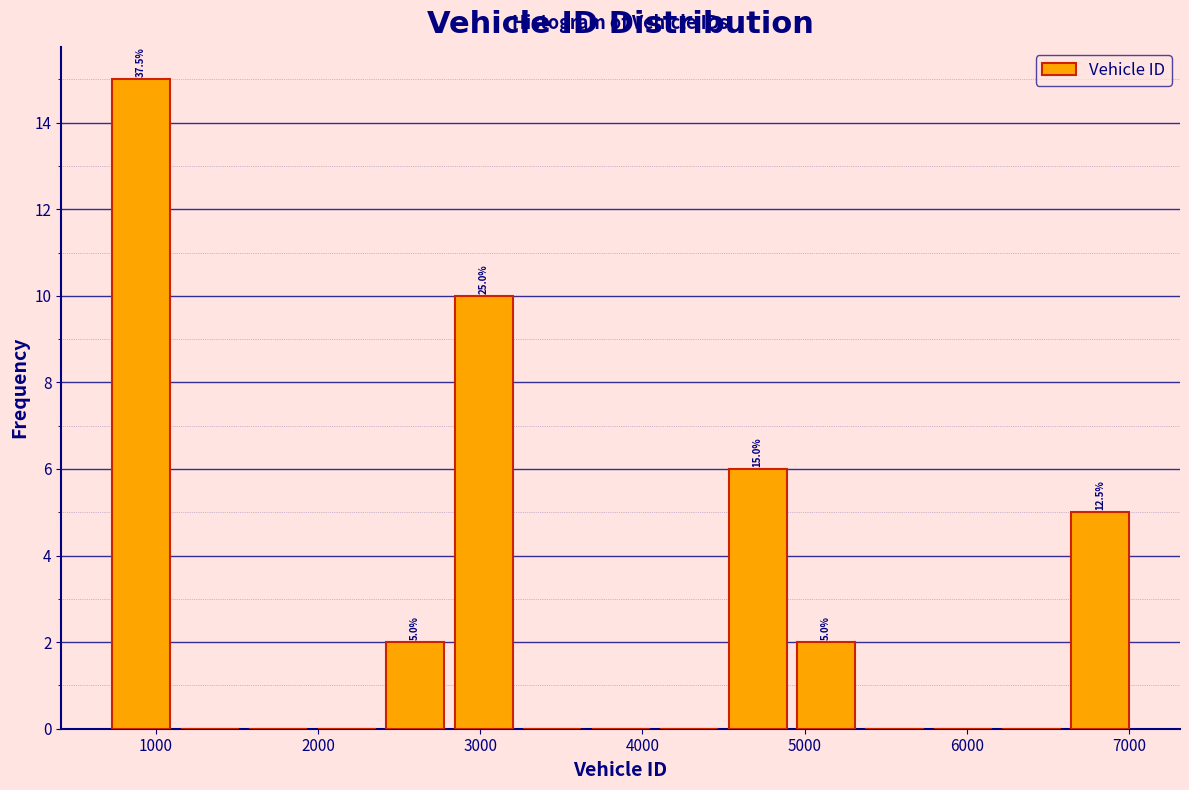

Over which range of the x-axis is the bar tallest?

700 to 1100